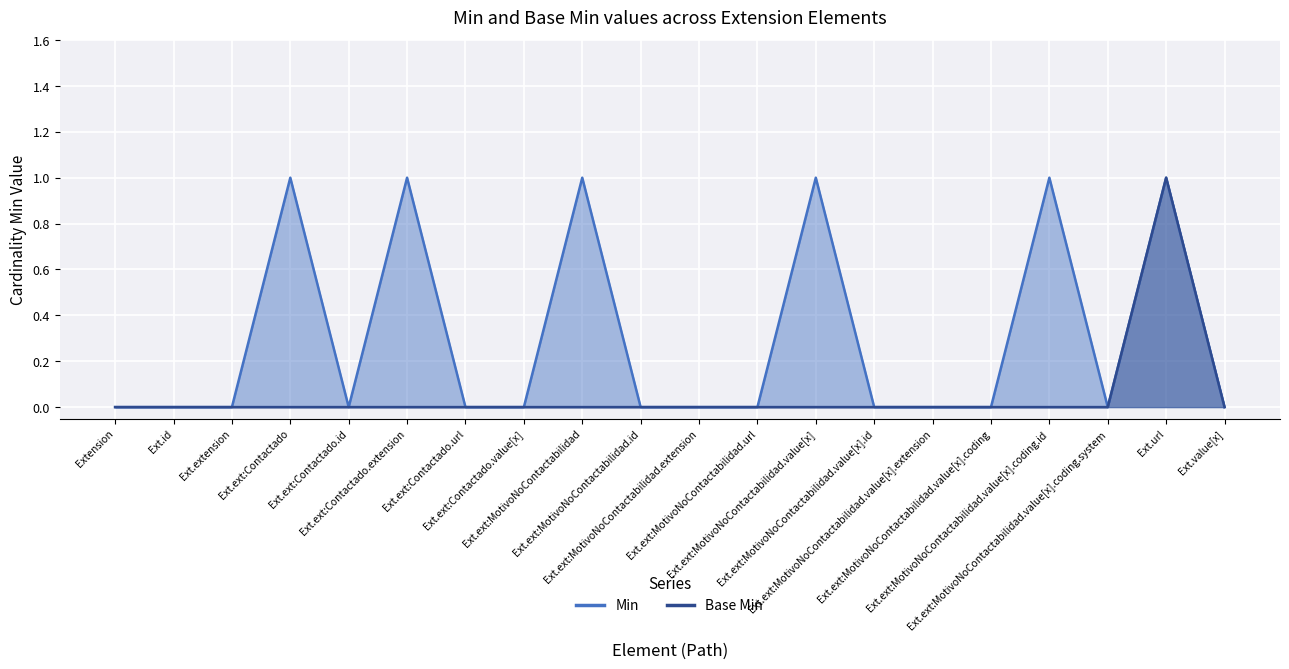

Is it true that Min equals 1 at Ext.ext:MotivoNoContactabilidad.value[x].coding.id?

True